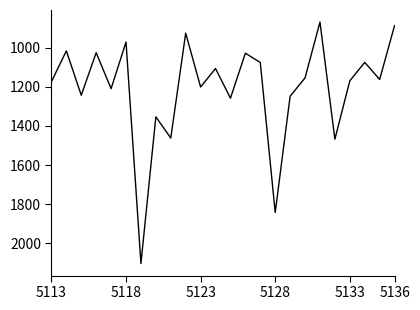

What is the difference between the second highest and minimum values?

972.6